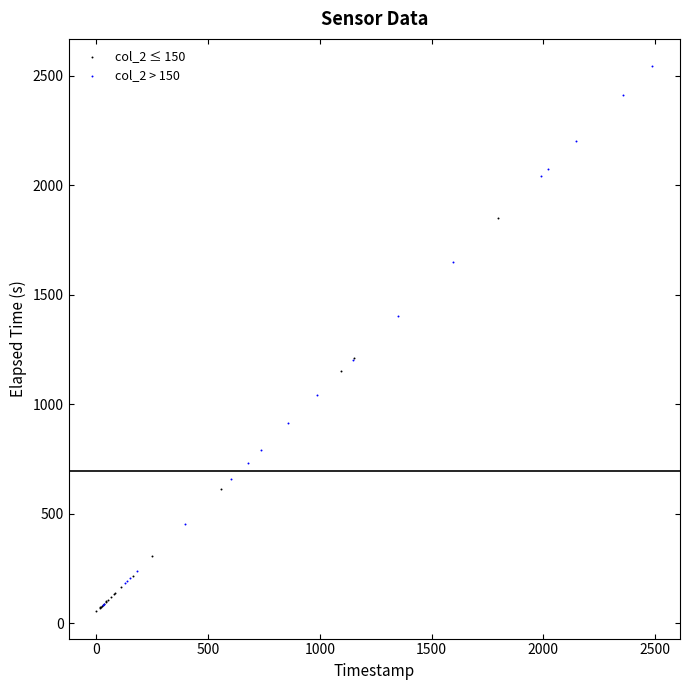

Which series has the largest Y range (max minus min)?

col_2 > 150